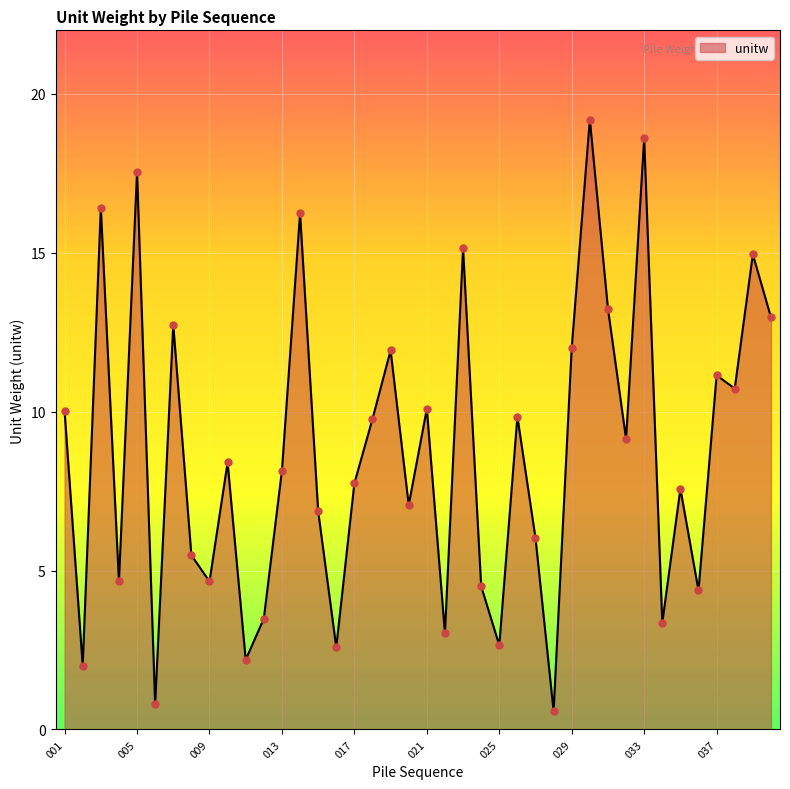

What is the minimum value shown in the chart?

0.6